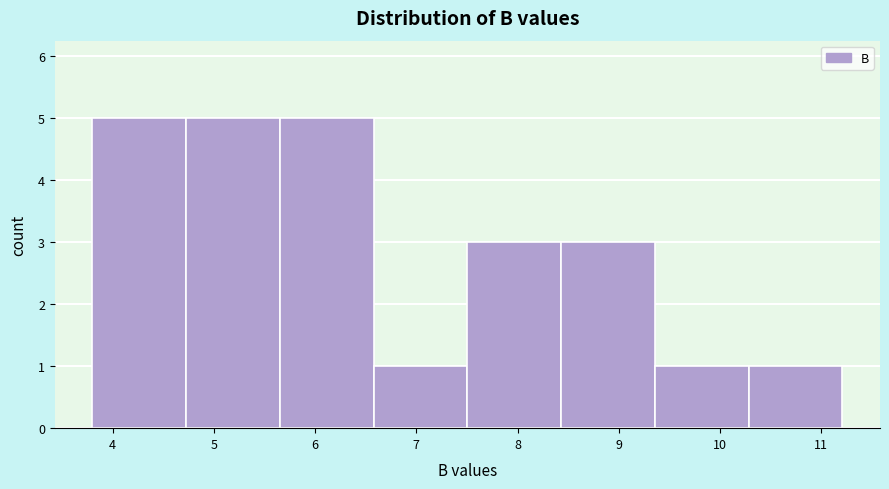

How tall is the bar that spans 3.8 to 4.7 on the x-axis? Neither the bar edges nor the heights are printed on the chart, so give them approximately, as read against the axes.

5